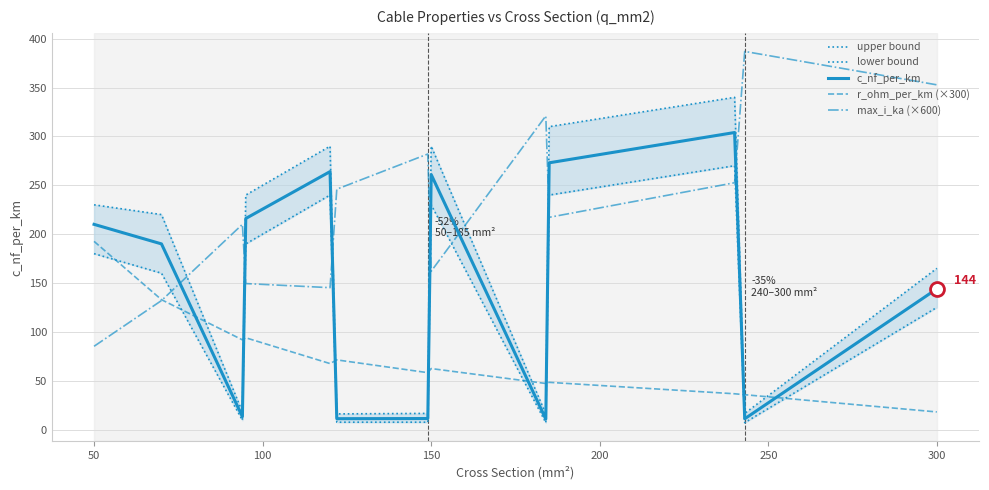

True or false: max_i_ka (×600) has a value of 162.0 at 150.

True